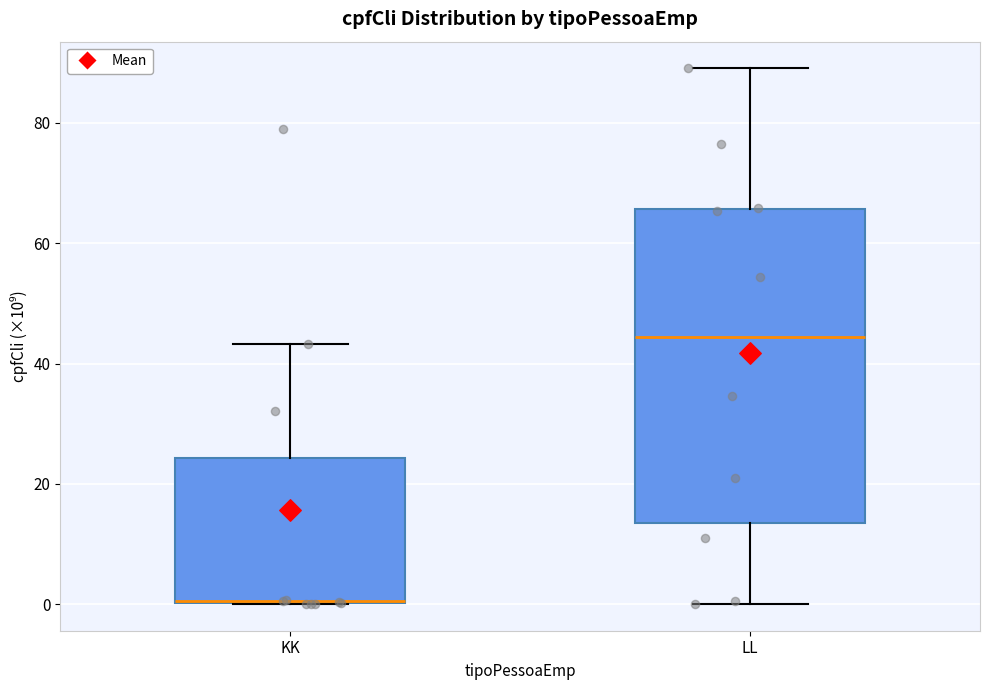

Reading left to right, read every box against the y-axis: the position of its median line, the range the box covers, and the ends of its whiskers. The values are not printed on the chart, so give them approximately, as read against the axis.

KK: median 0 (drawn on the box's lower edge), box 0 to 24, whiskers 0 to 44
LL: median 44, box 14 to 66, whiskers 0 to 90